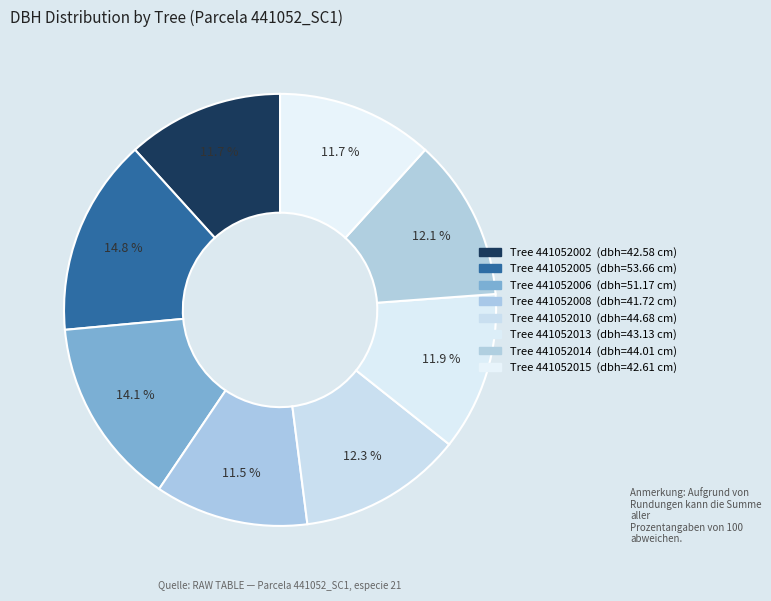

What is the largest slice in the pie chart?

441052005